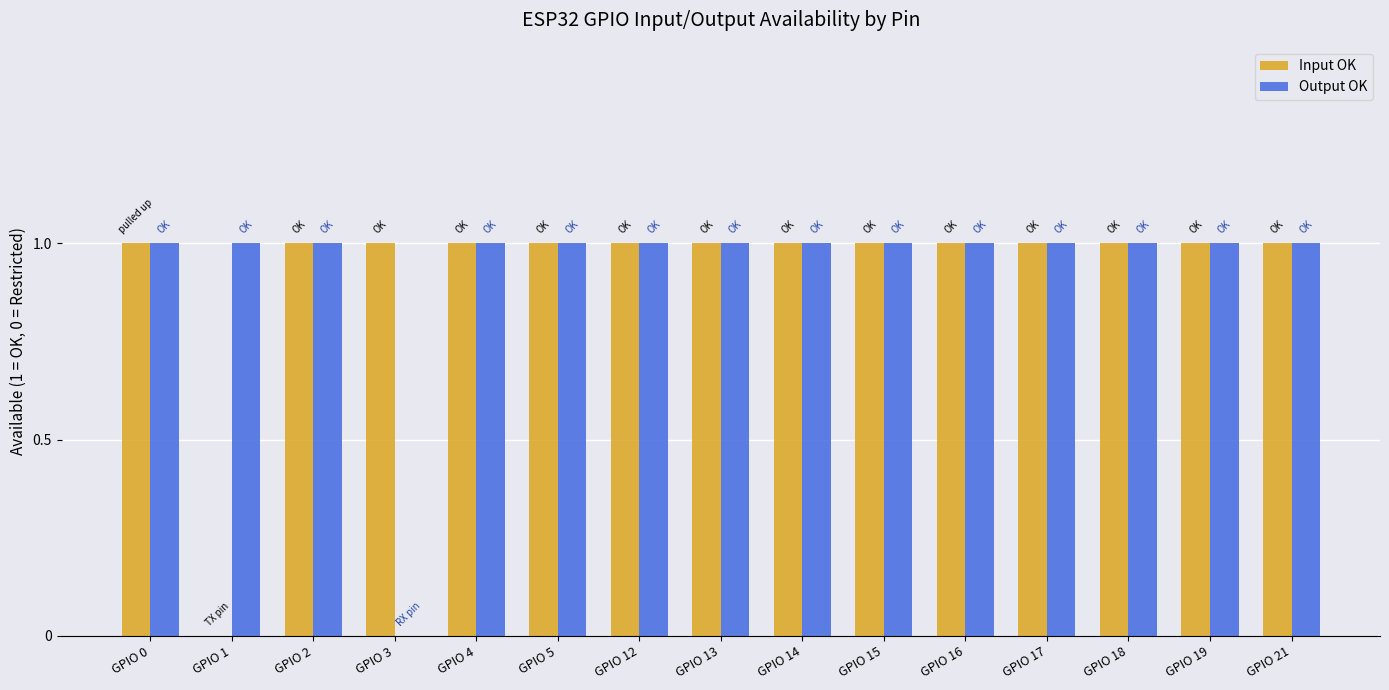

Reading left to right, what are all the values shown in this chart?

Input OK: 1	0	1	1	1	1	1	1	1	1	1	1	1	1	1
Output OK: 1	1	1	0	1	1	1	1	1	1	1	1	1	1	1